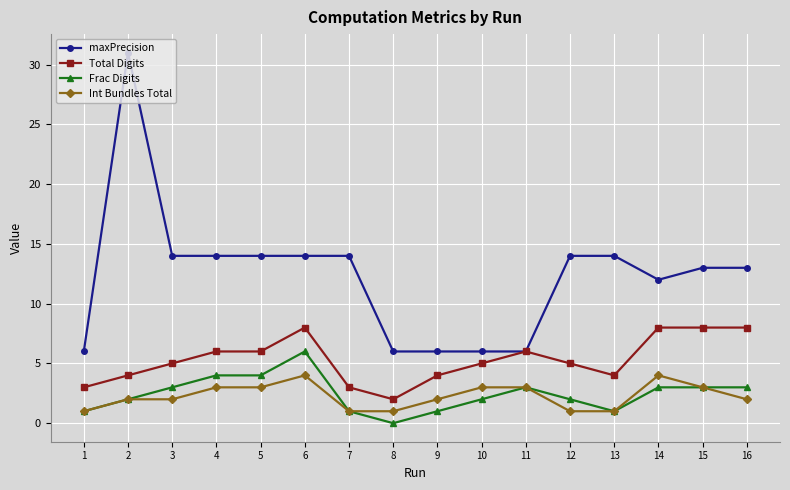

The value of Frac Digits at 12 is 2. True or false?

True